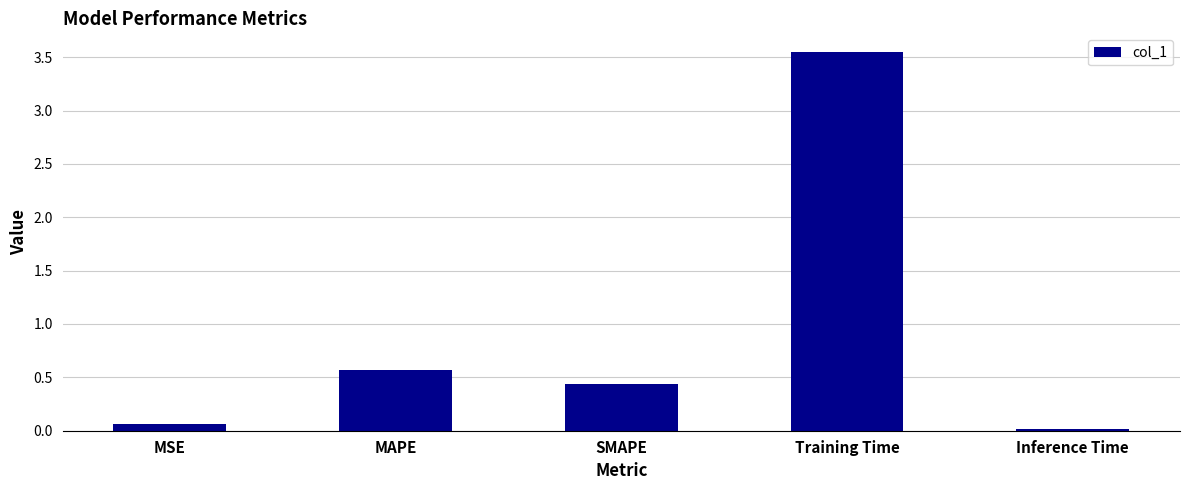

At which category does the chart reach its peak across all series?

Training Time